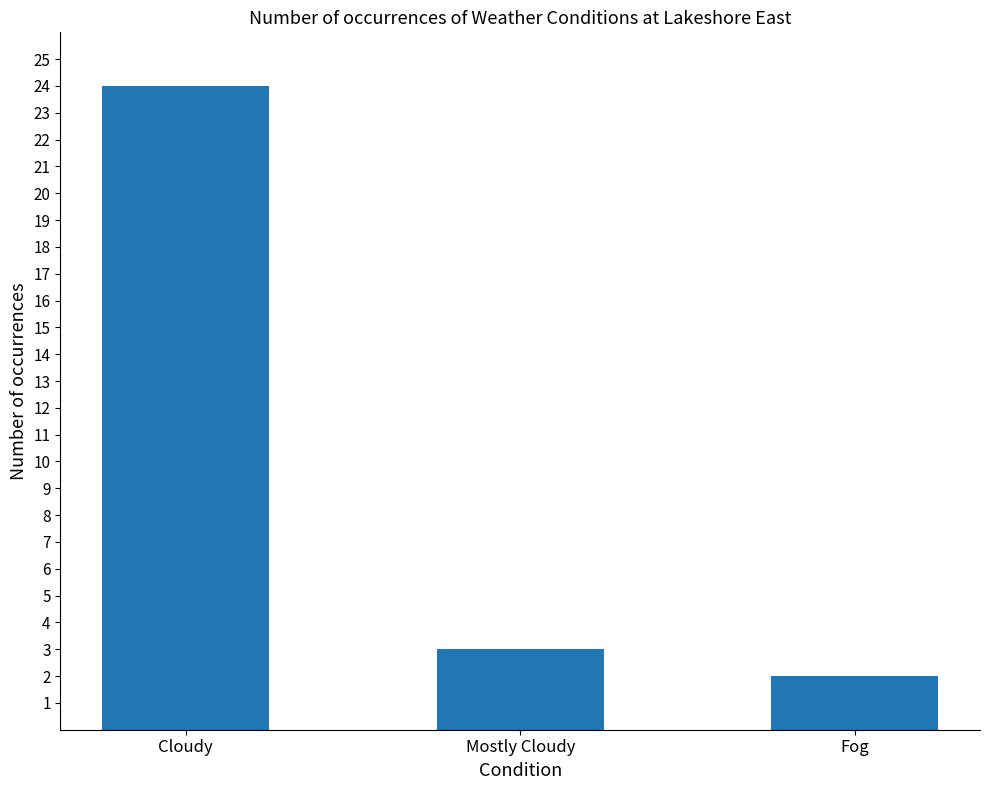

What is the difference between the second highest and minimum values?

1